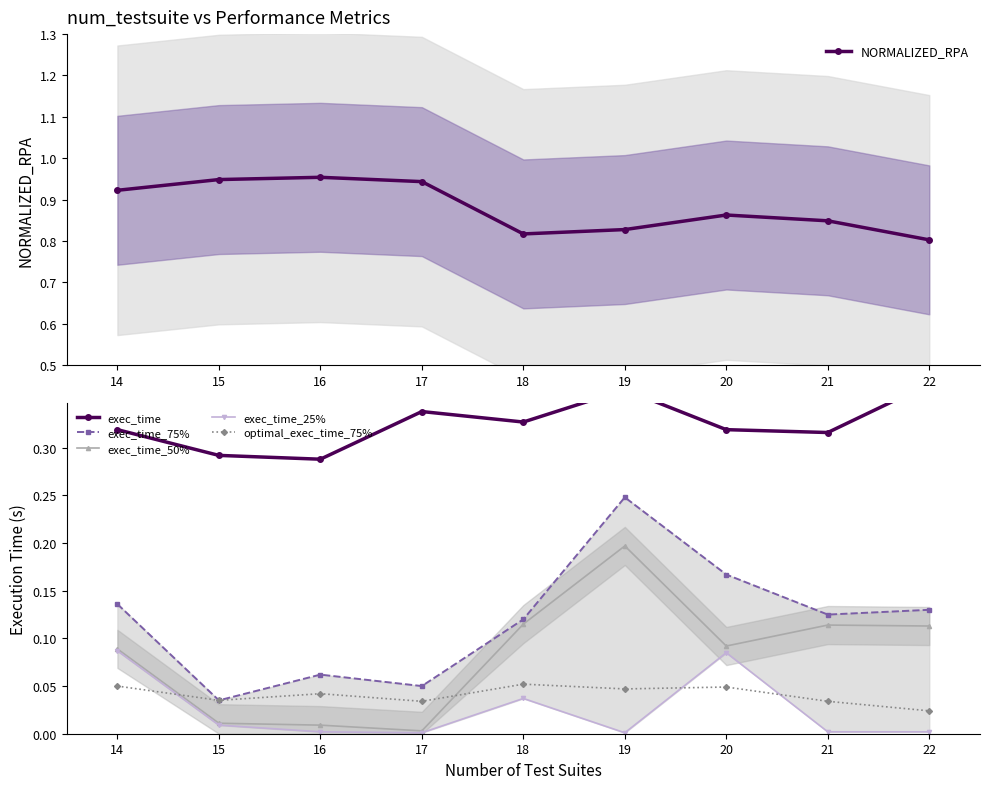

The exec_time_50% series shows 0.2 at 14. True or false?

False